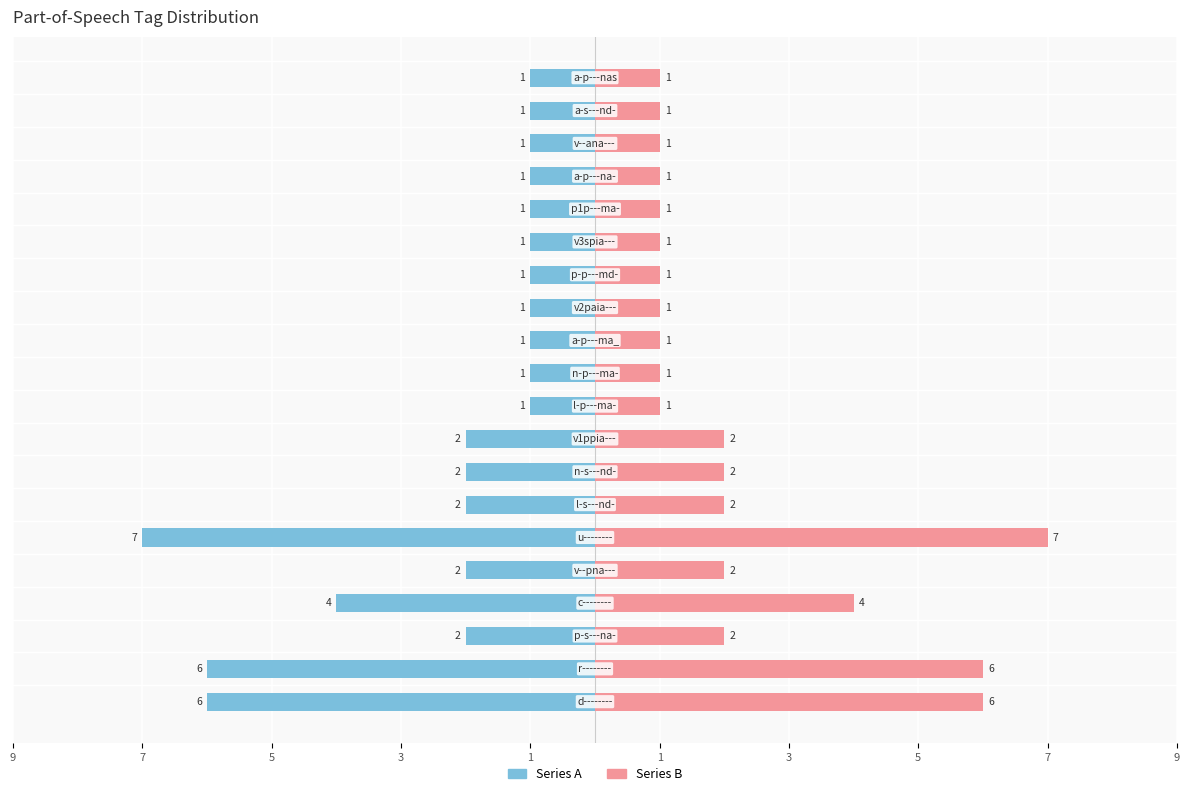

What is the value of the Left (Count) bar at the 18th from the left?

-1